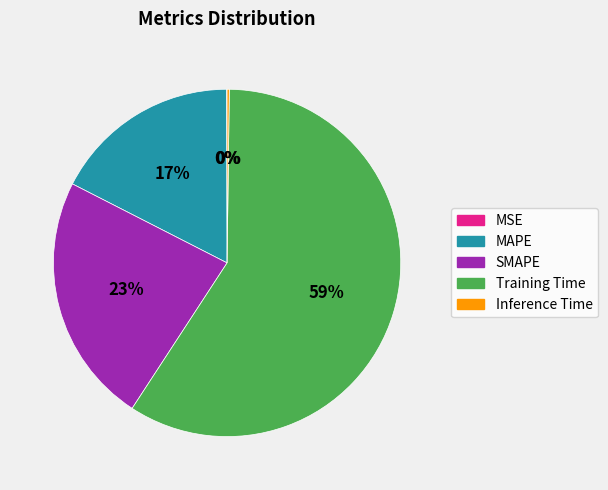

To the nearest percent, what is the average slice percentage?

20%